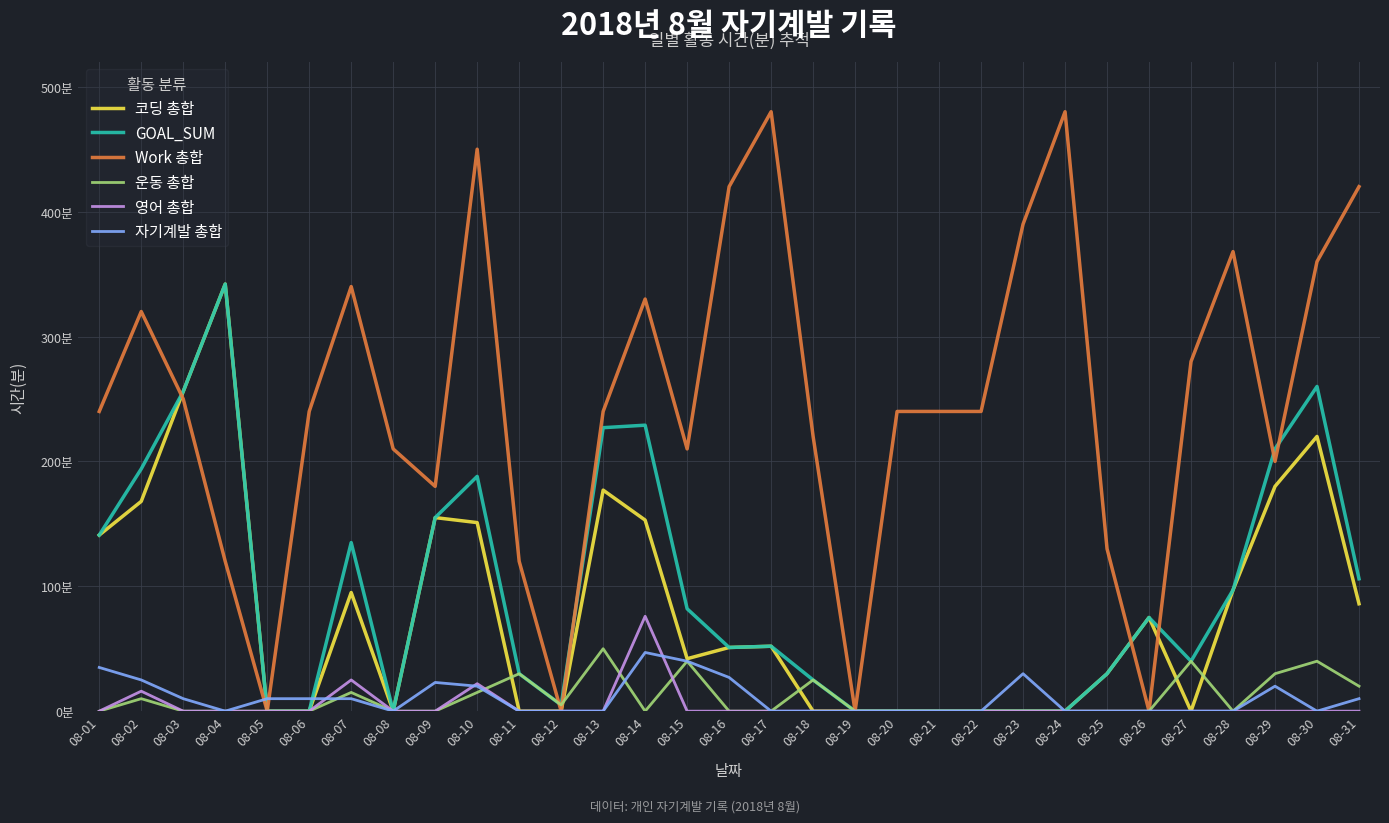

Is it true that 운동 총합 equals 0 at 08-22?

True